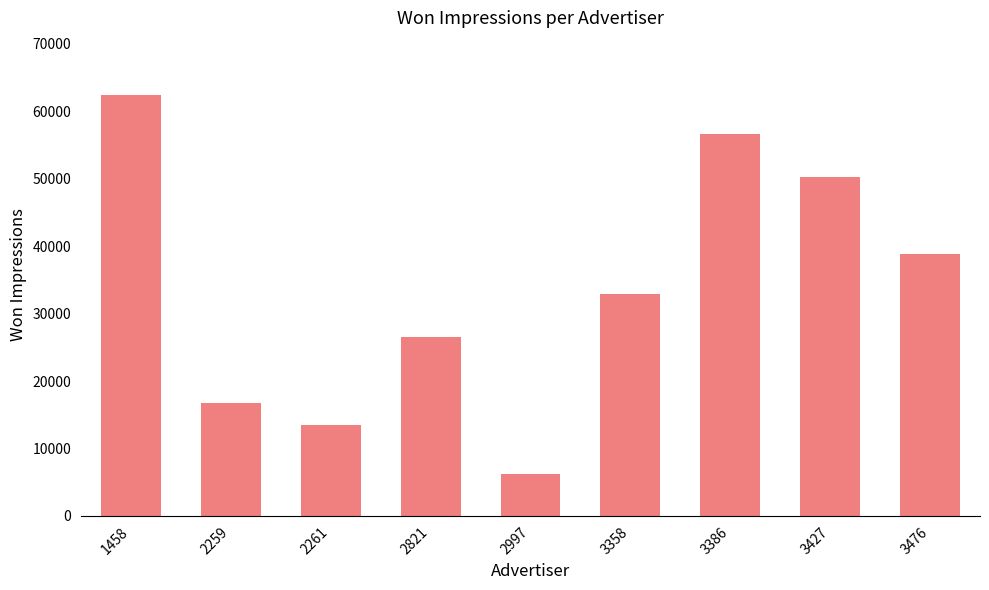

Where does the data first go above 32939?

1458